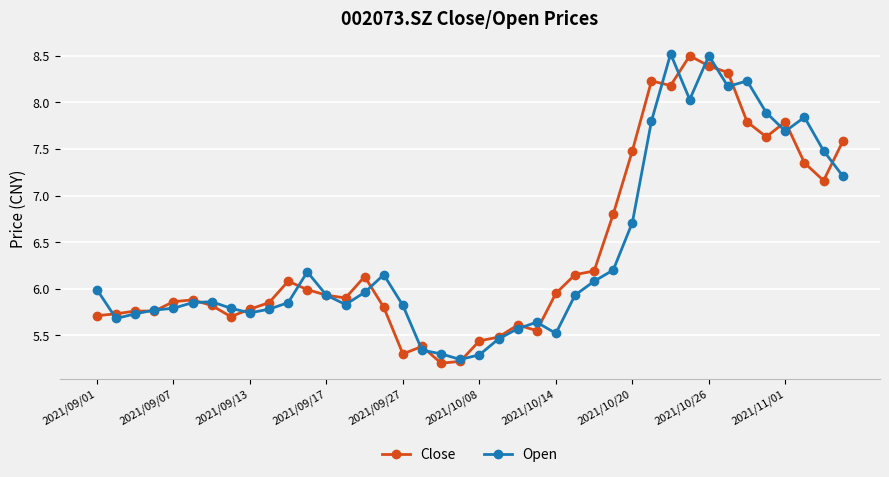

True or false: Open has more than 0 interior local peaks.

True